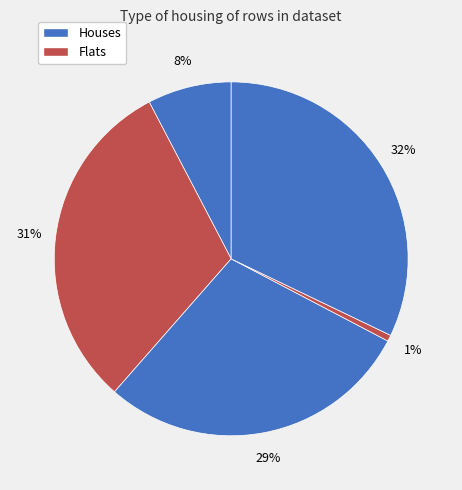

How many segments does this pie chart have?

5